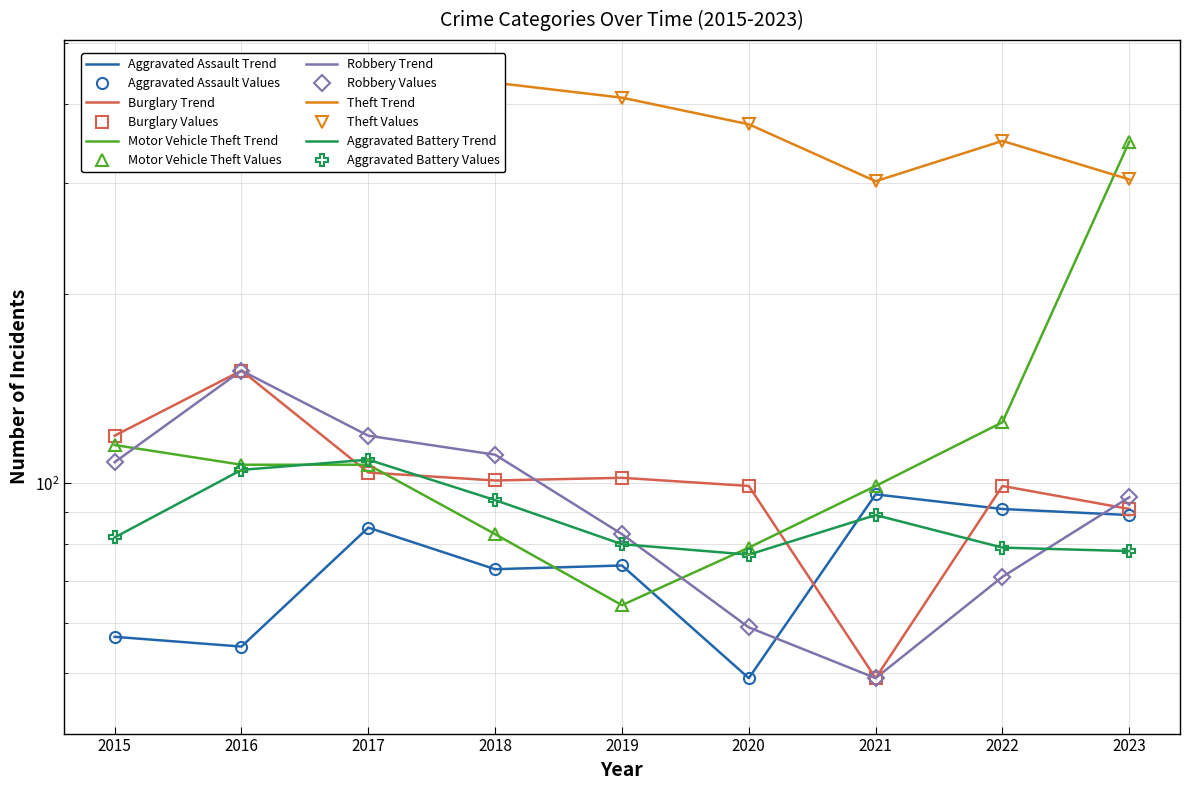

Read the Motor Vehicle Theft value at 2017.

107